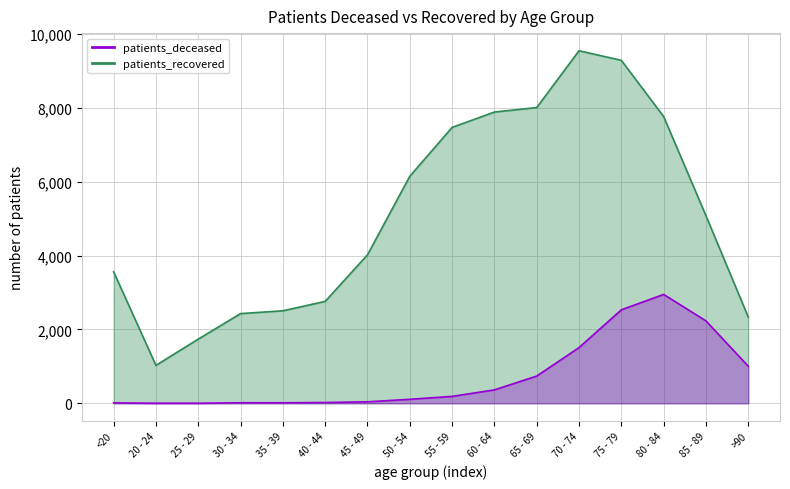

Where does the patients_recovered series first go above 5077?

50 - 54